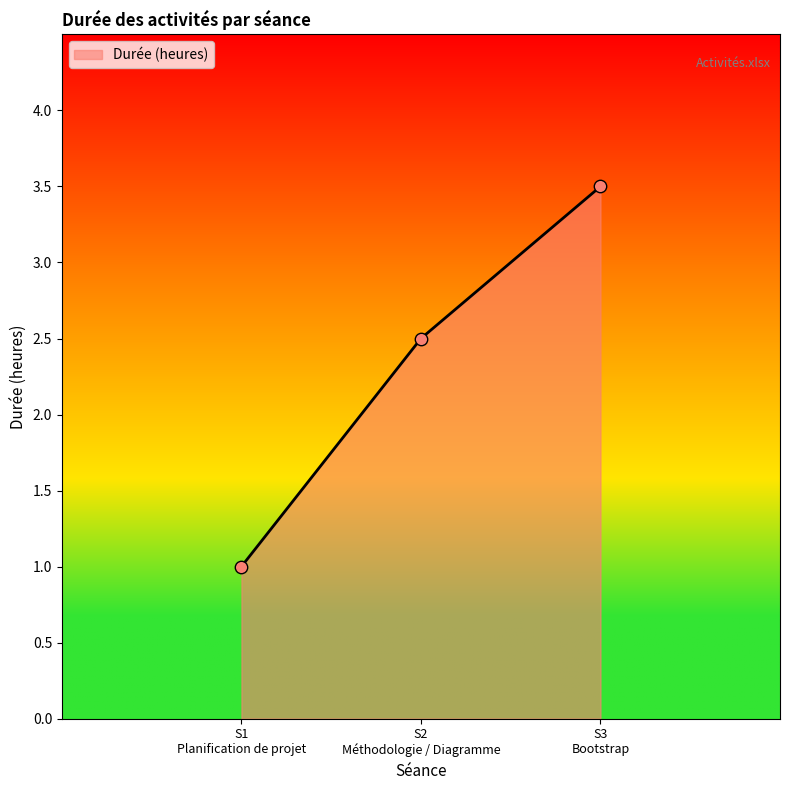

What is the sum of all values?

7.0